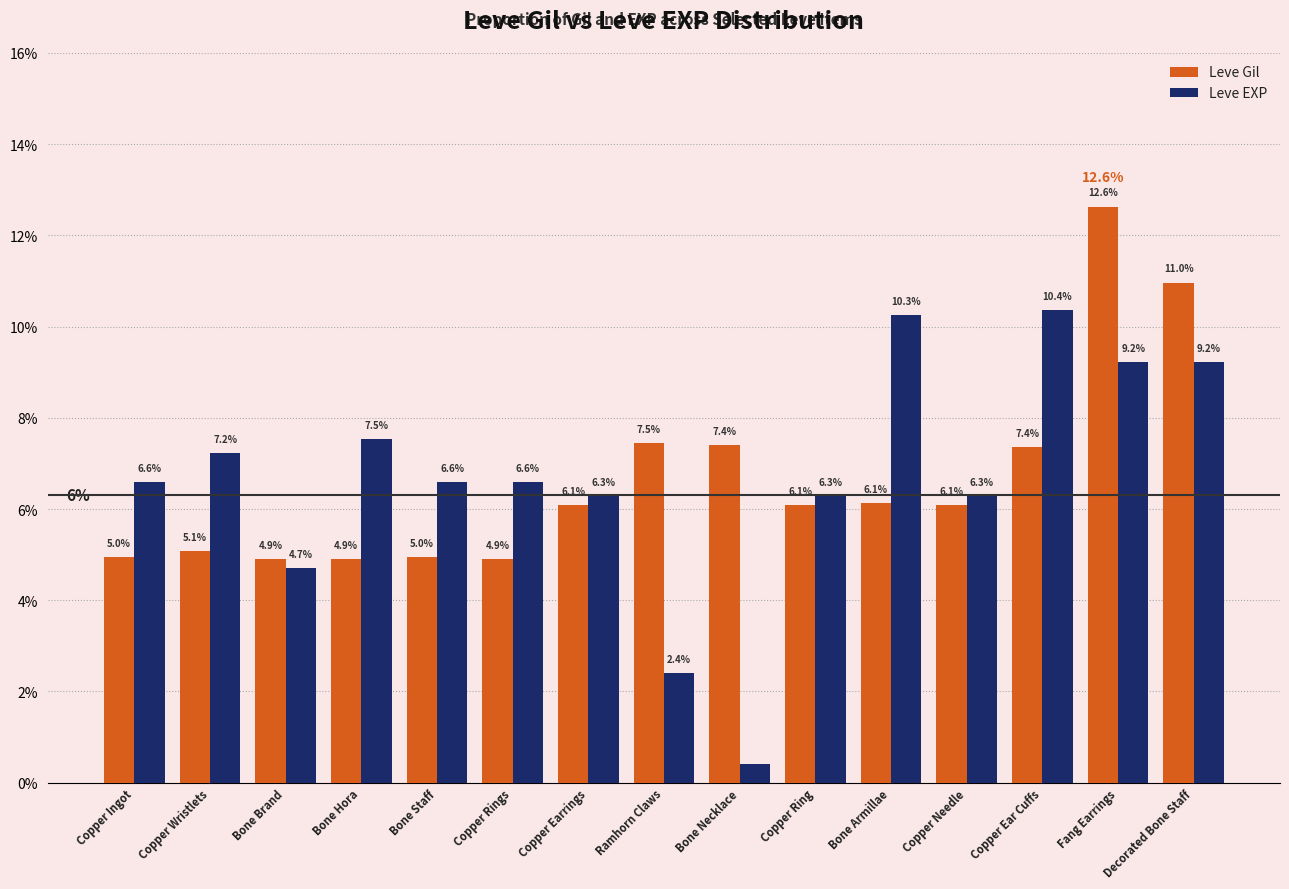

What is the difference between the highest and lowest values at Copper Ingot?

1.6